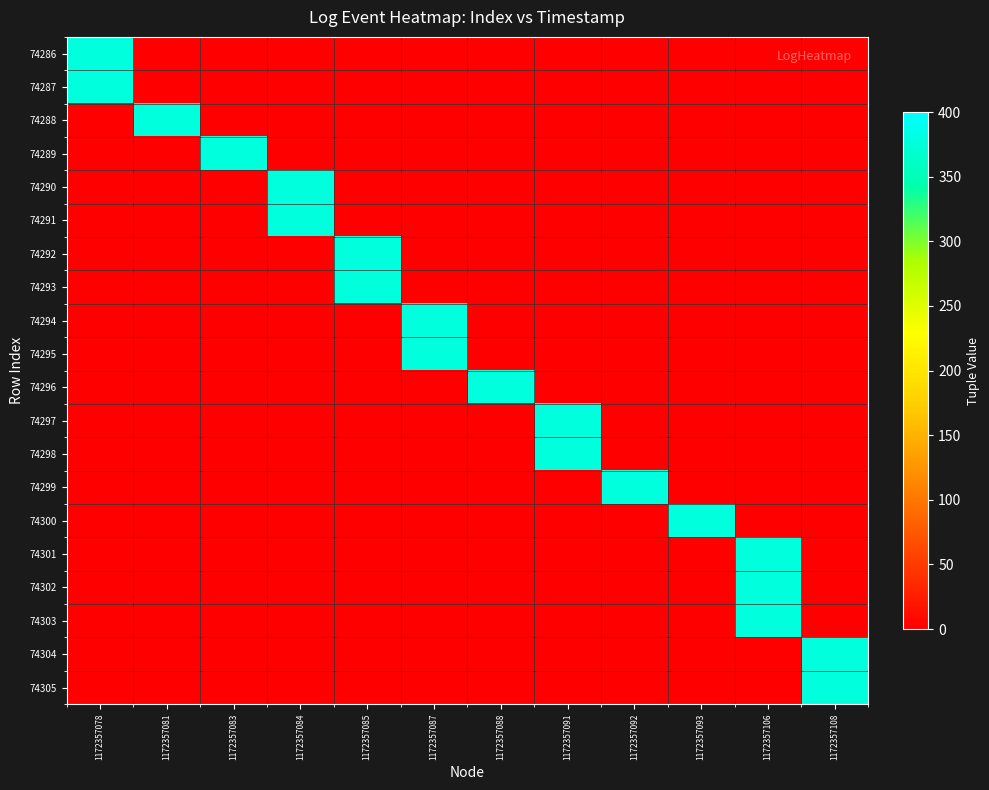

At which category is the sum across all series the highest?

1172357106